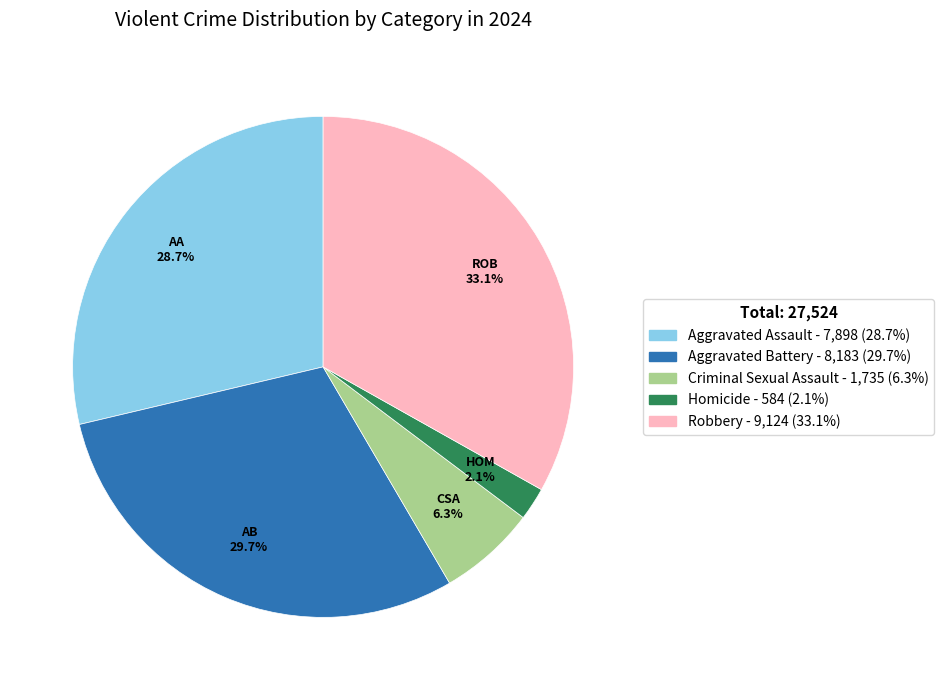

The Homicide slice represents 2% of the pie. True or false?

True